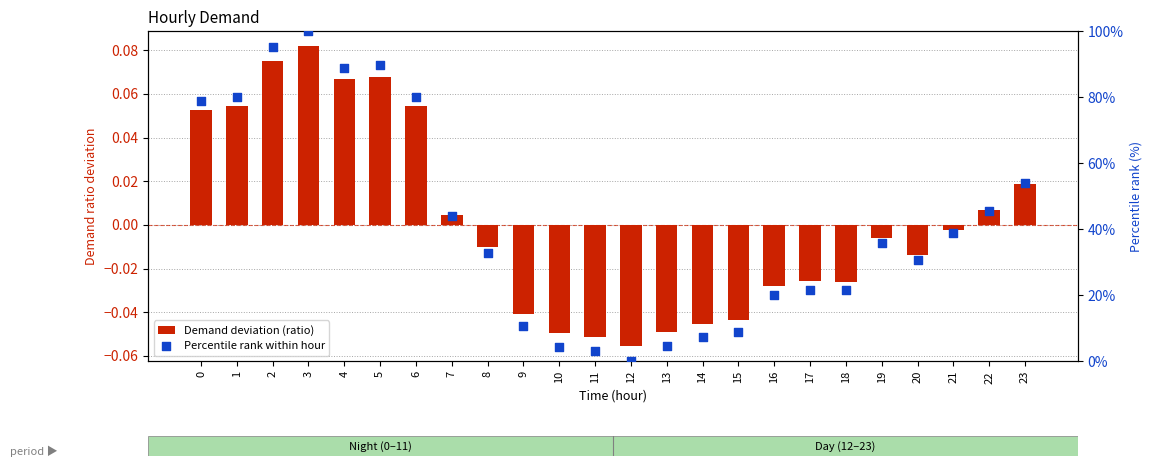

Which series has the largest total across all categories?

Percentile rank within hour